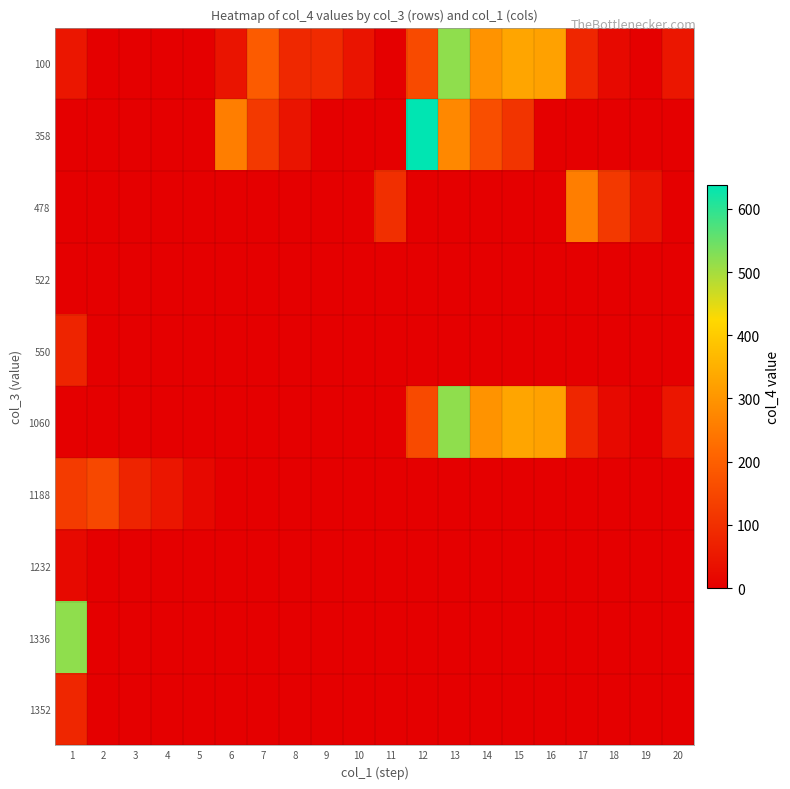

What is the total value across all series at 19?

44